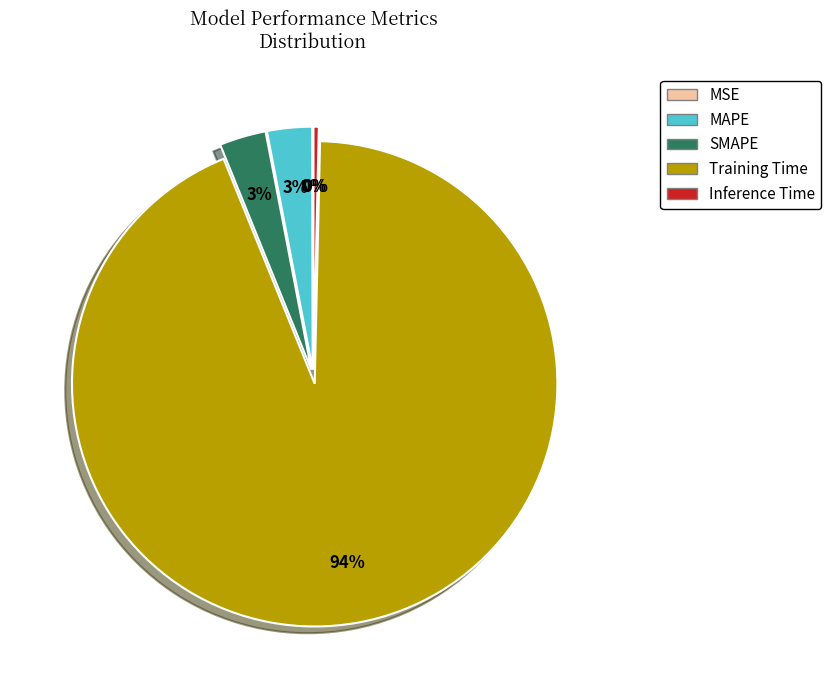

Which slice is the largest?

Training Time